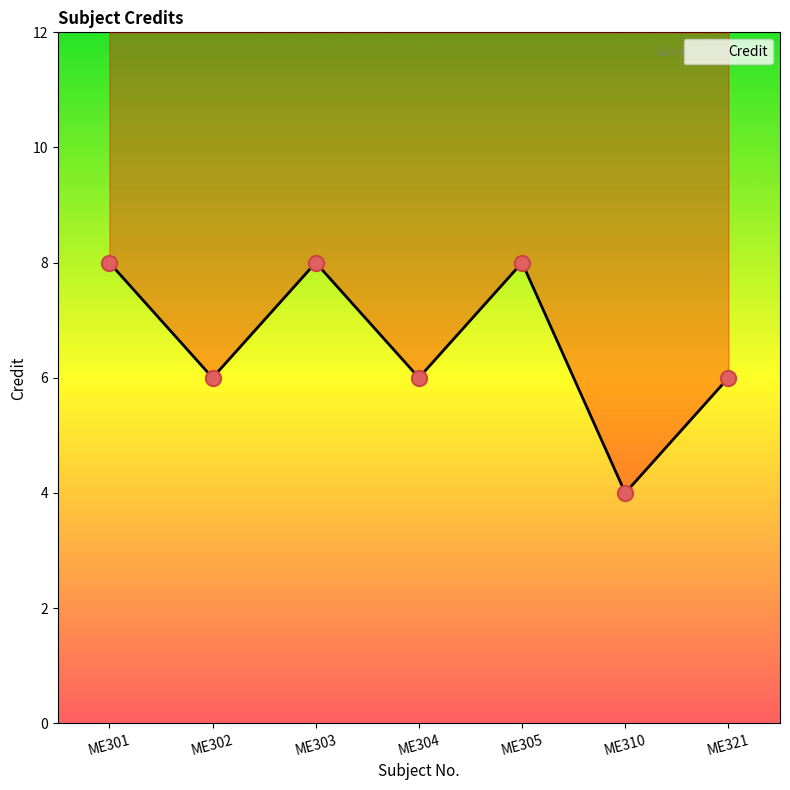

Between ME304 and ME305, which is larger?

ME305